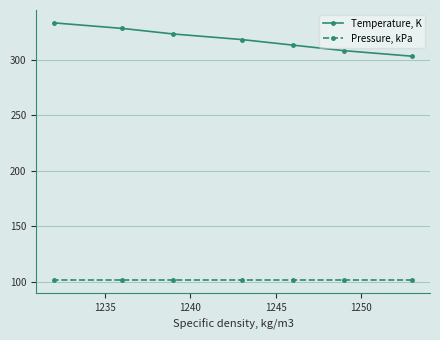

Rank the series by their maximum value, from lowest to highest.

Pressure, kPa, Temperature, K